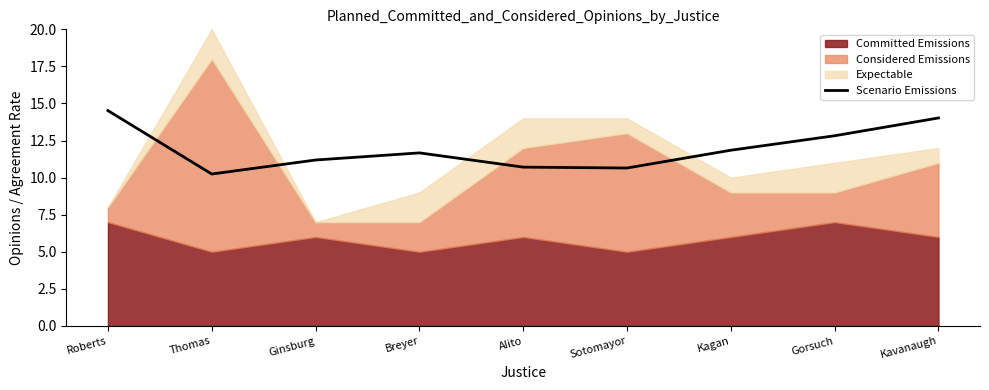

What is the greatest value displayed?

14.5